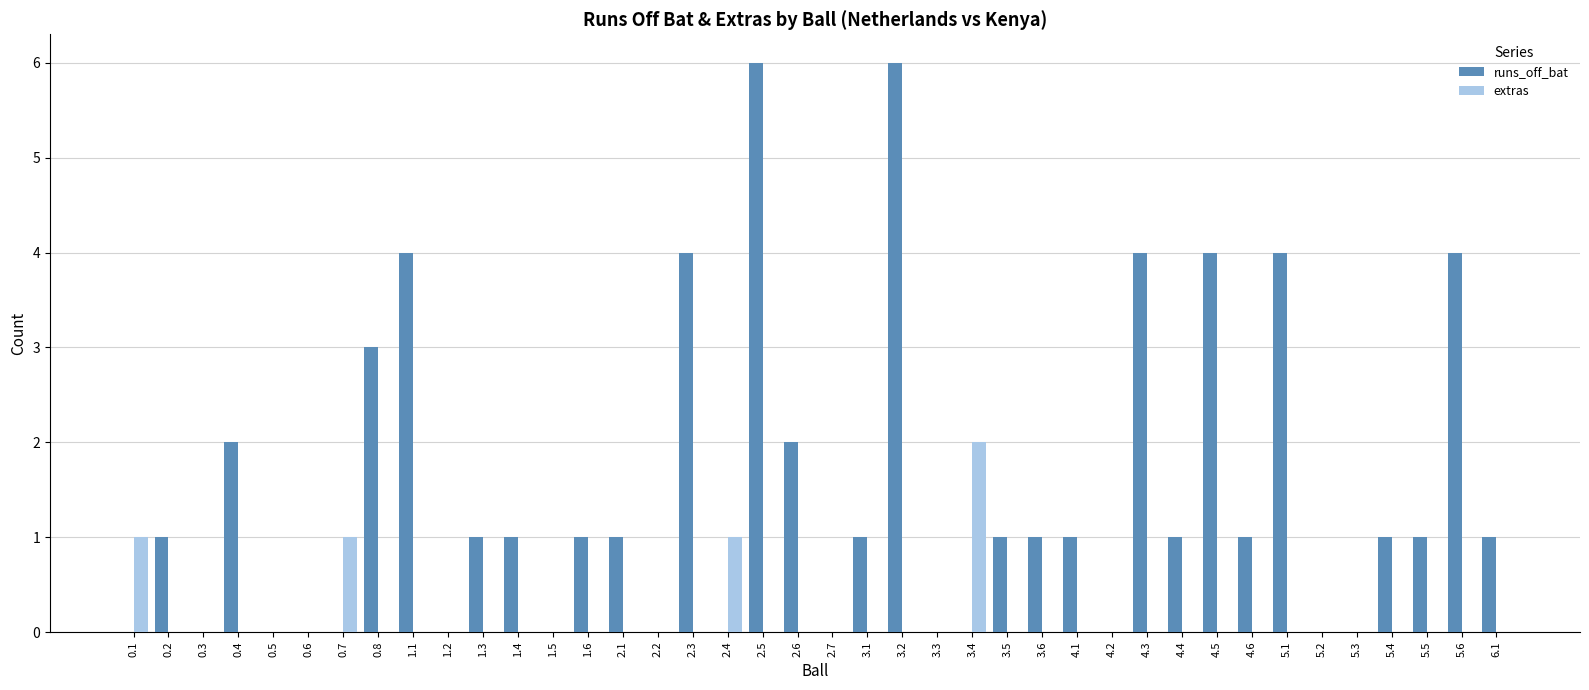

Which series changed the most between 0.3 and 4.5?

runs_off_bat